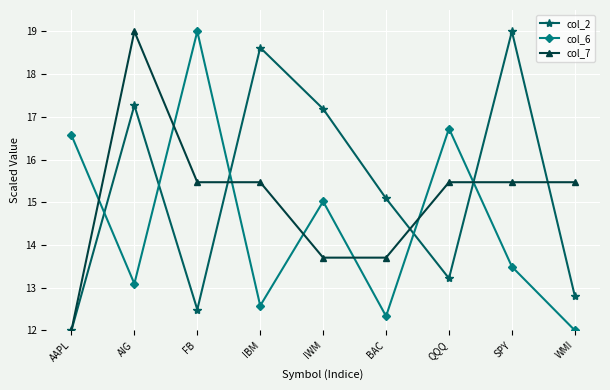

Reading left to right, transcribe all the data shown in this chart.

col_2: AAPL=12.0	AIG=17.3	FB=12.5	IBM=18.6	IWM=17.2	BAC=15.1	QQQ=13.2	SPY=19.0	WMI=12.8
col_6: AAPL=16.6	AIG=13.1	FB=19.0	IBM=12.6	IWM=15.0	BAC=12.3	QQQ=16.7	SPY=13.5	WMI=12.0
col_7: AAPL=12.0	AIG=19.0	FB=15.5	IBM=15.5	IWM=13.7	BAC=13.7	QQQ=15.5	SPY=15.5	WMI=15.5